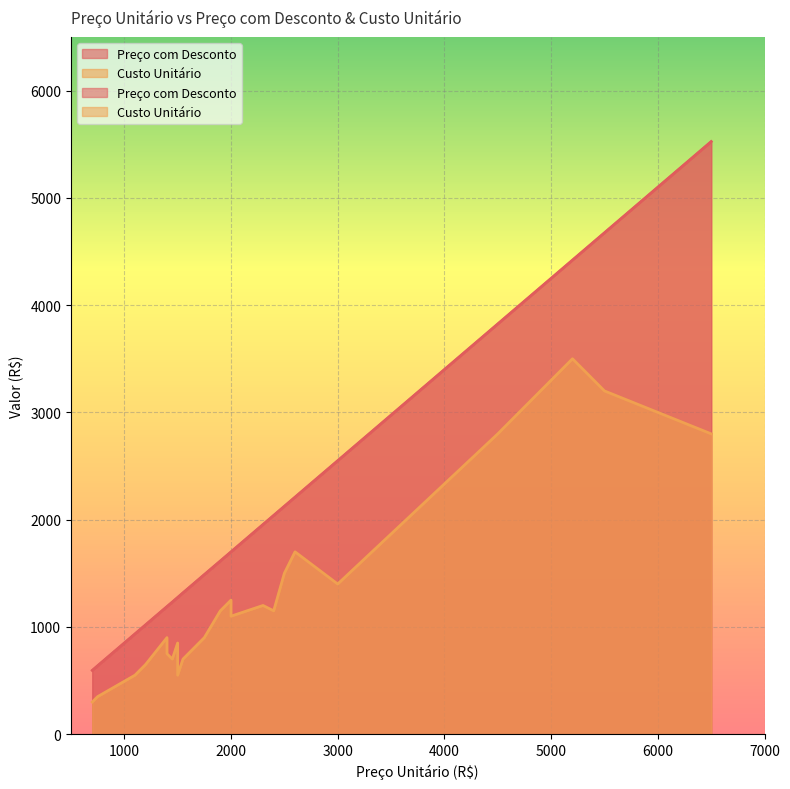

List the series in order of their overall mean, highest first.

Preço com Desconto, Custo Unitário